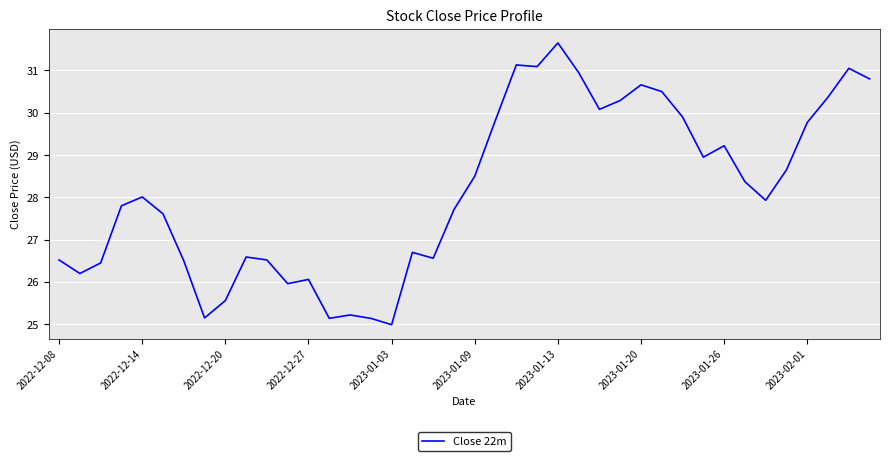

What is the average value?

28.2